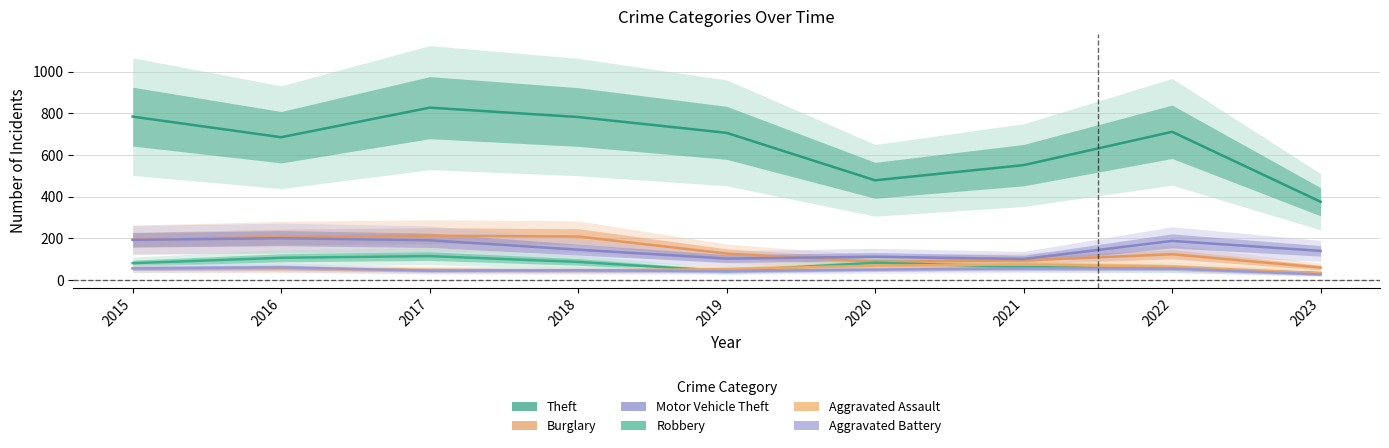

Read the Aggravated Battery value at 2019, to the nearest 5.

45